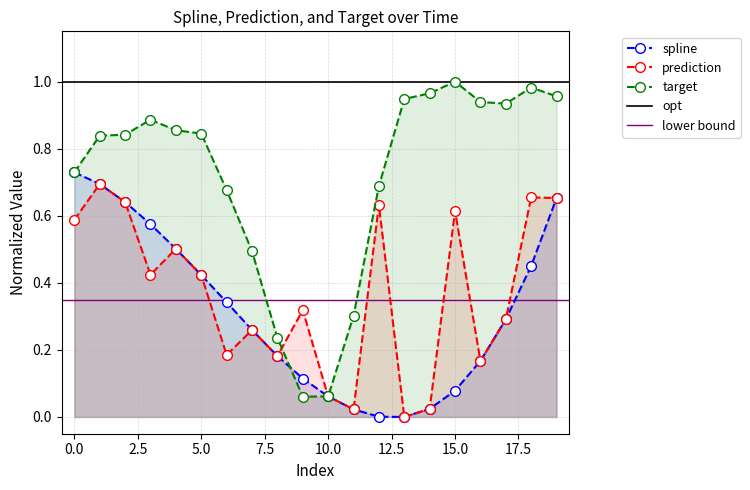

What is the difference between the highest and lowest values at 16?

0.8